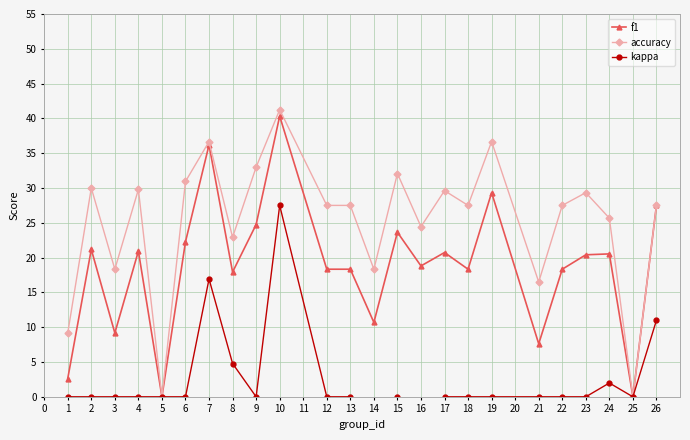

True or false: kappa has more than 0 points higher than both neighbors.

True